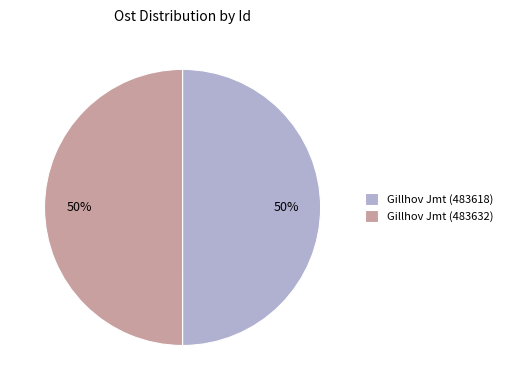

To the nearest percent, what is the average slice percentage?

50%